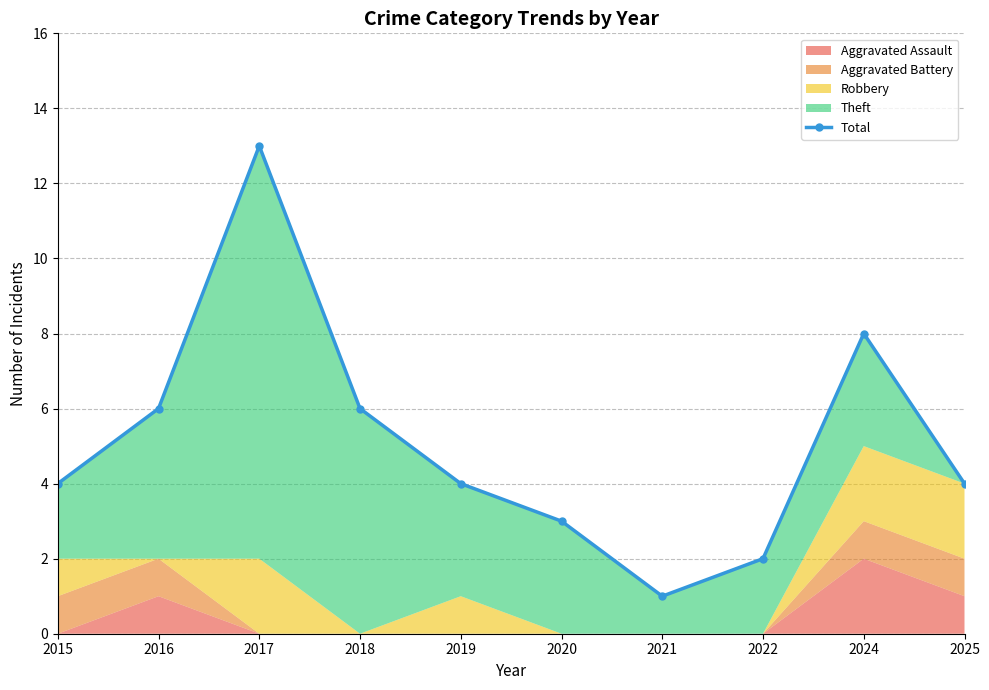

How many values are below 4?

3